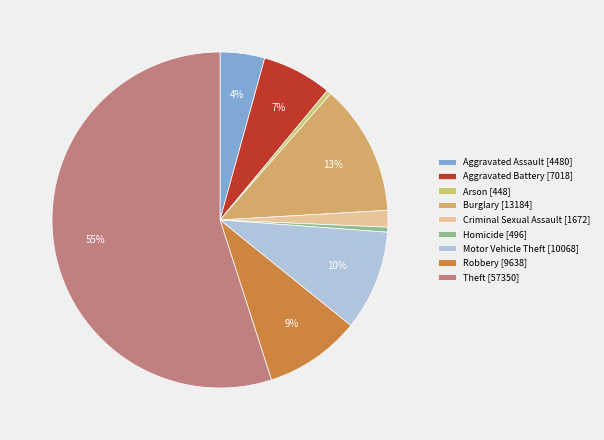

The Criminal Sexual Assault slice represents 2% of the pie. True or false?

True